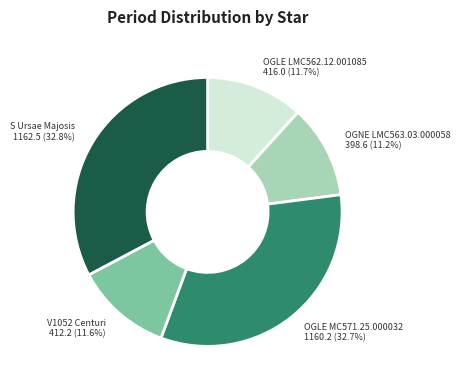

Does V1052 Centuri represent more than half of the total?

No